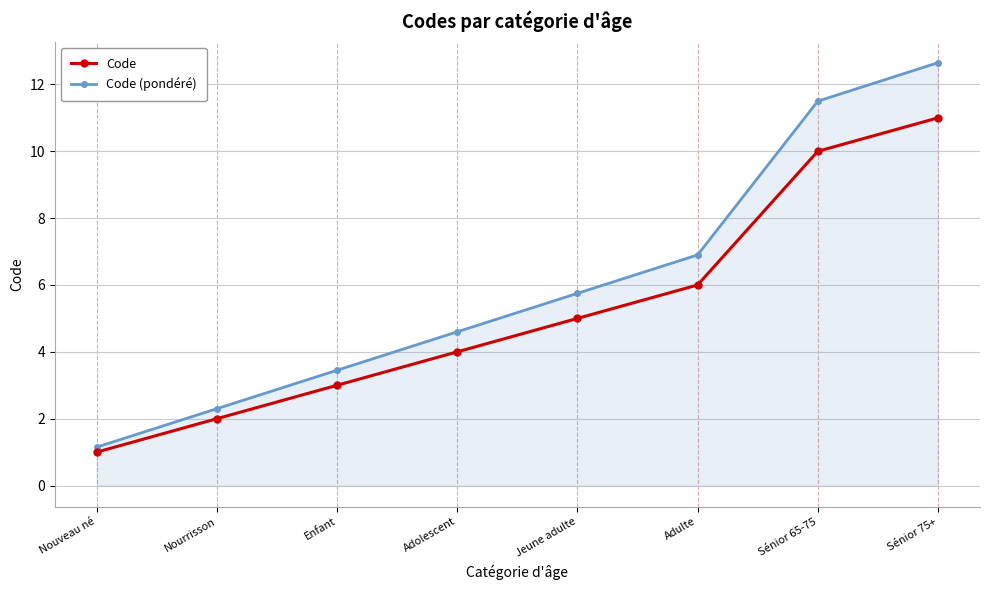

What is the difference between the maximum and minimum values in the Code series?

10.0